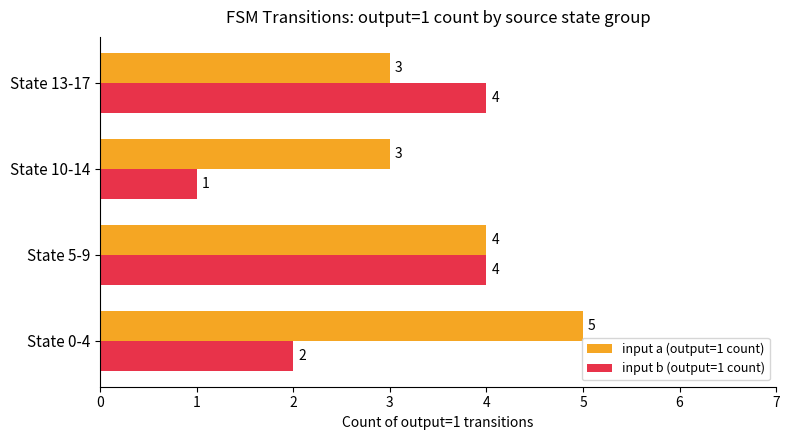

What are all the series names shown in the legend?

input a (output=1 count), input b (output=1 count)